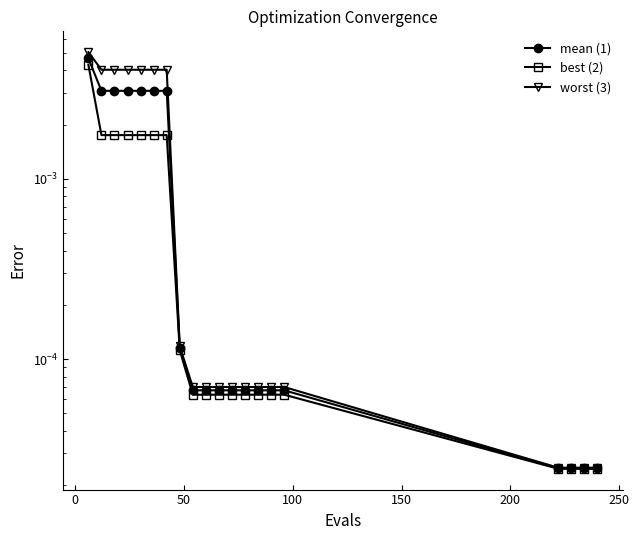

True or false: best and worst cross at least once.

False